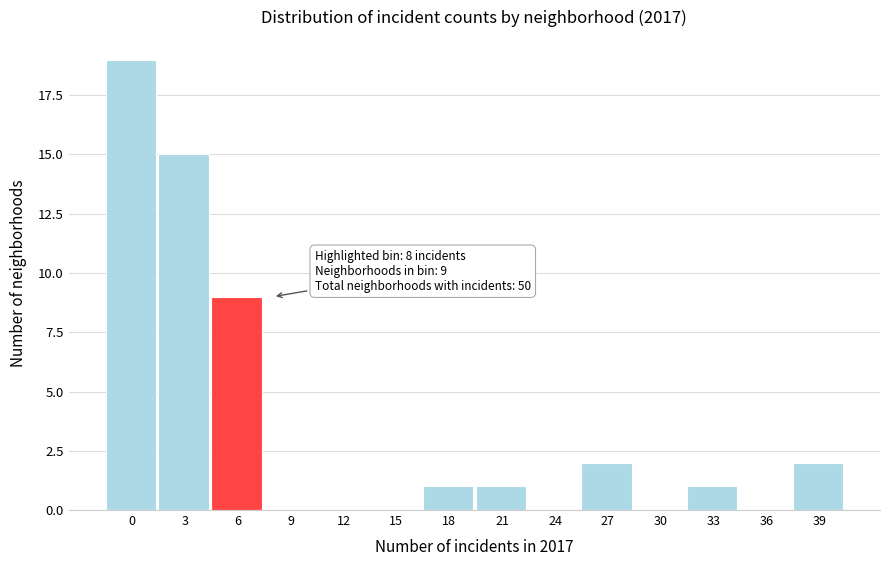

Reading left to right, extract all data points from this chart.

0=19	3=15	6=9	9=0	12=0	15=0	18=1	21=1	24=0	27=2	30=0	33=1	36=0	39=2